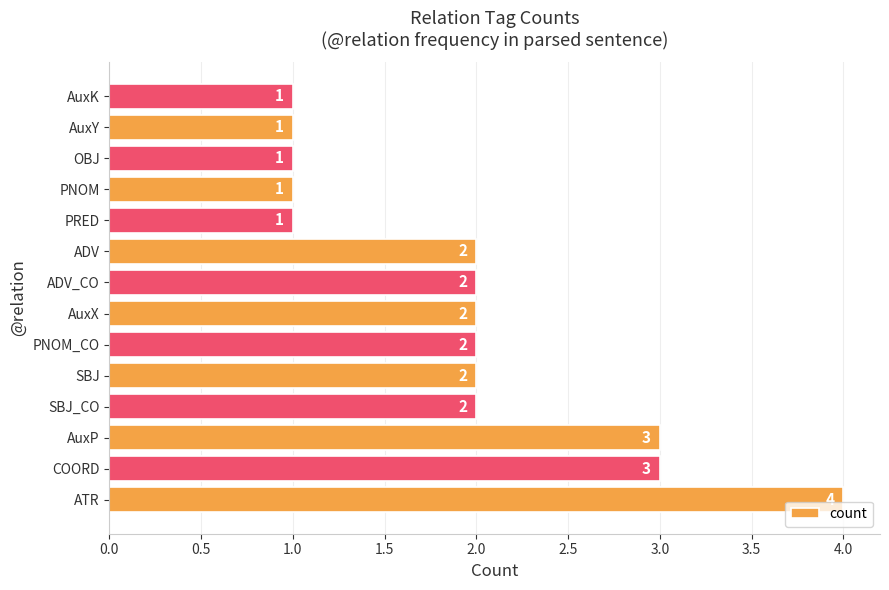

The chart shows a value of 3 at ADV. True or false?

False